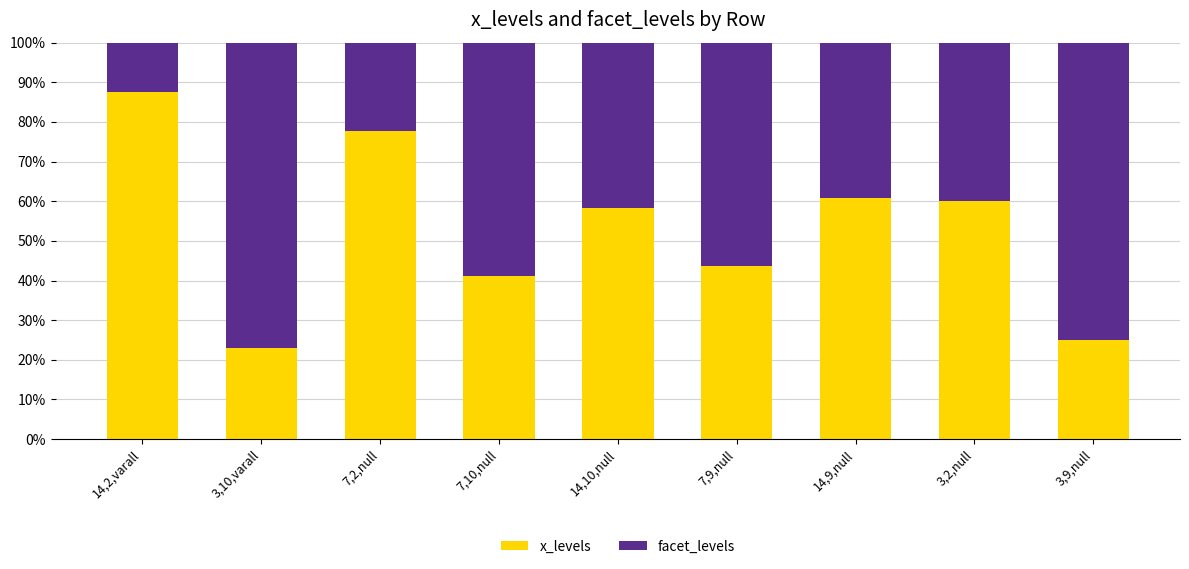

What is the highest value of the x_levels series?

87.5